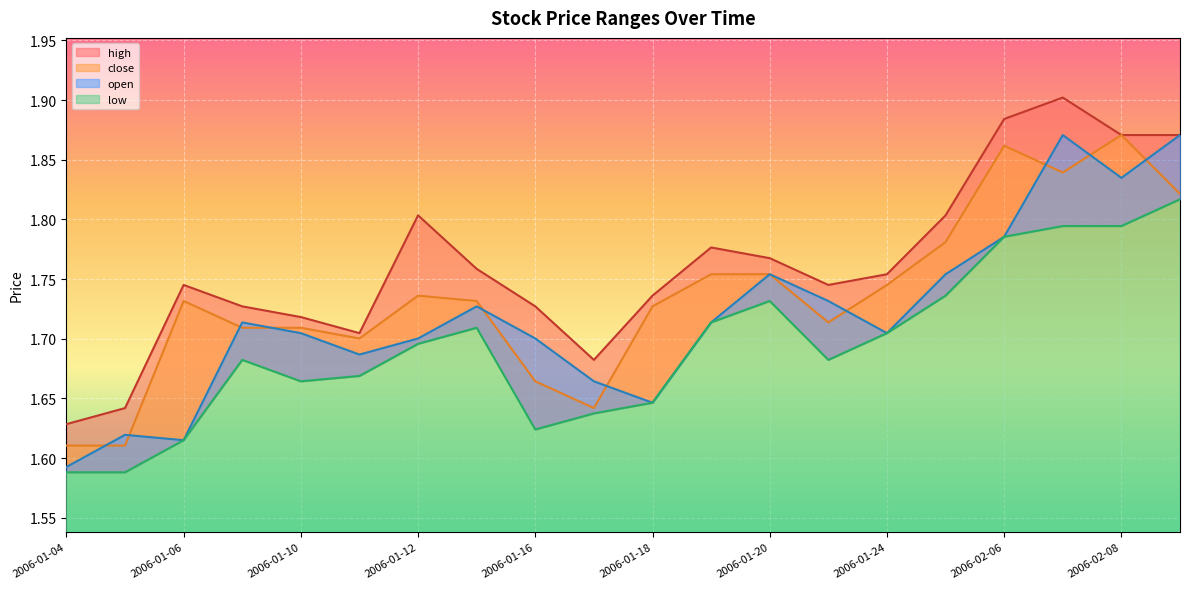

True or false: low has more than 1 points higher than both neighbors.

True